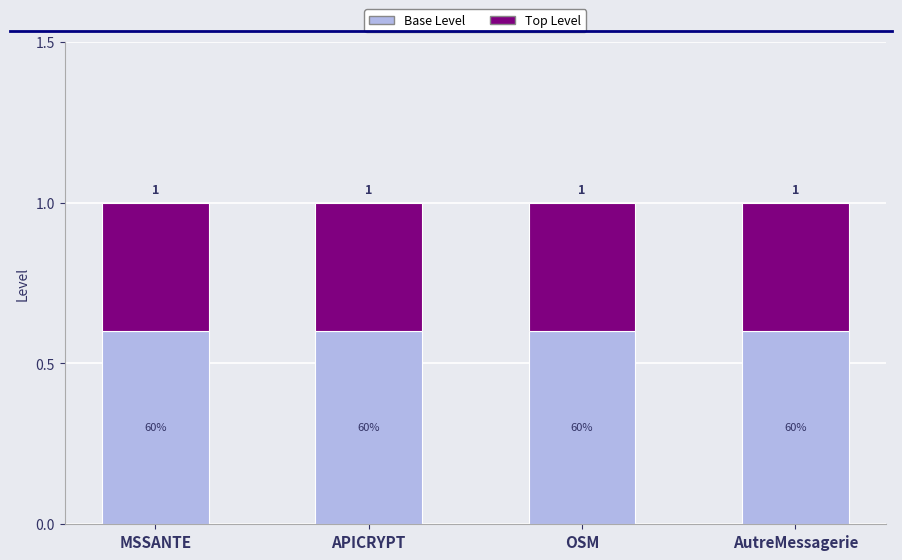

What are all the series names shown in the legend?

Base Level, Top Level